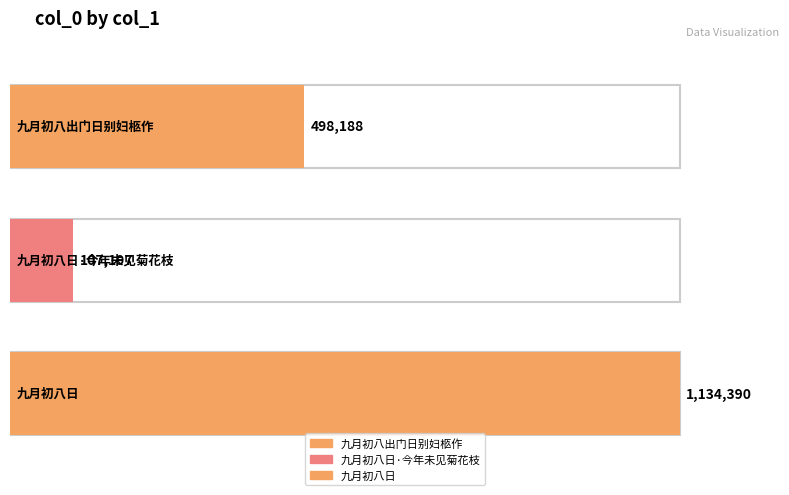

Is it true that the value at 九月初八出门日别妇柩作 is 498188?

True